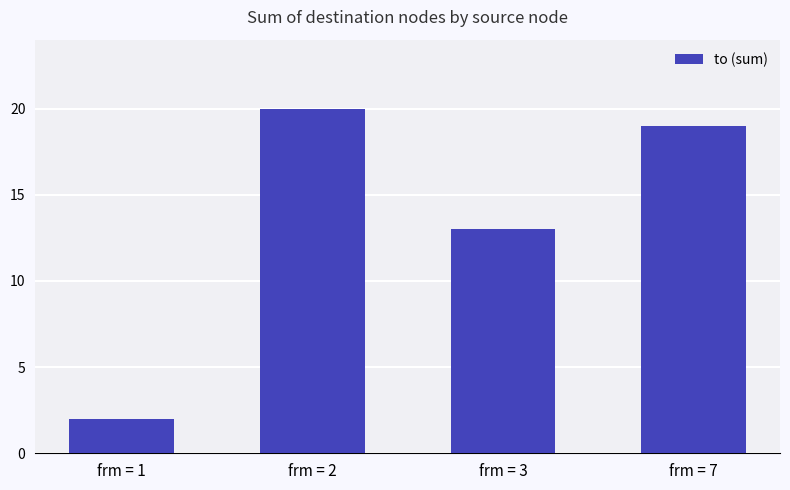

At which category does the chart reach its peak across all series?

frm = 2